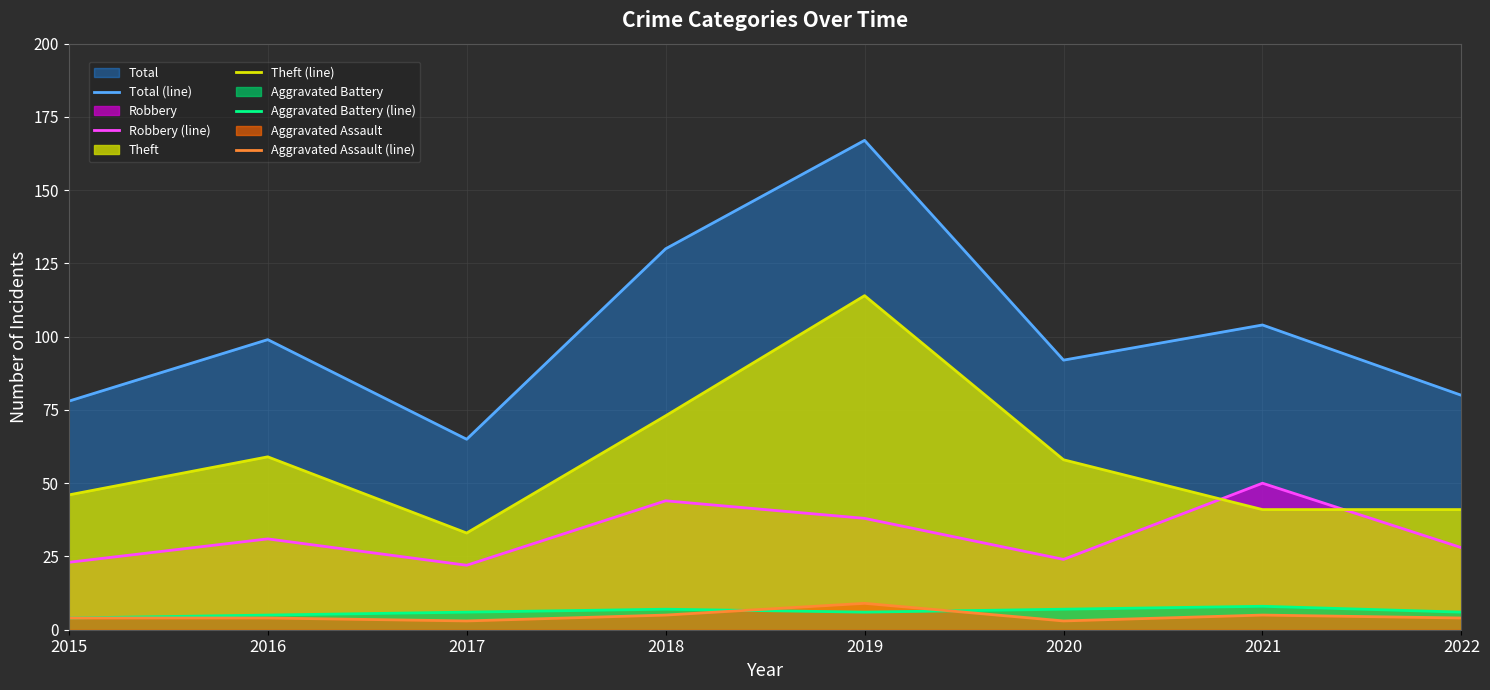

At which category does the chart reach its peak across all series?

2019